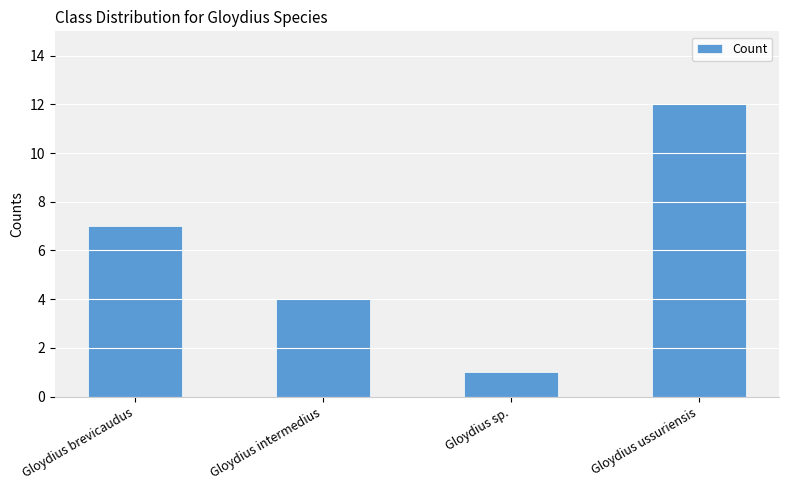

List the labels in order of value, smallest first.

Gloydius sp., Gloydius intermedius, Gloydius brevicaudus, Gloydius ussuriensis